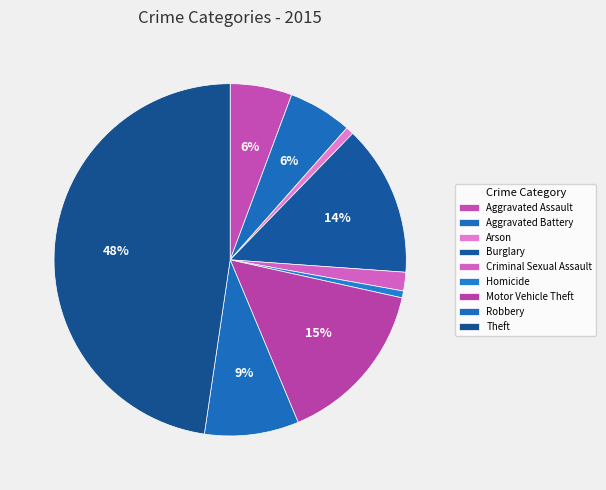

How many segments does this pie chart have?

9